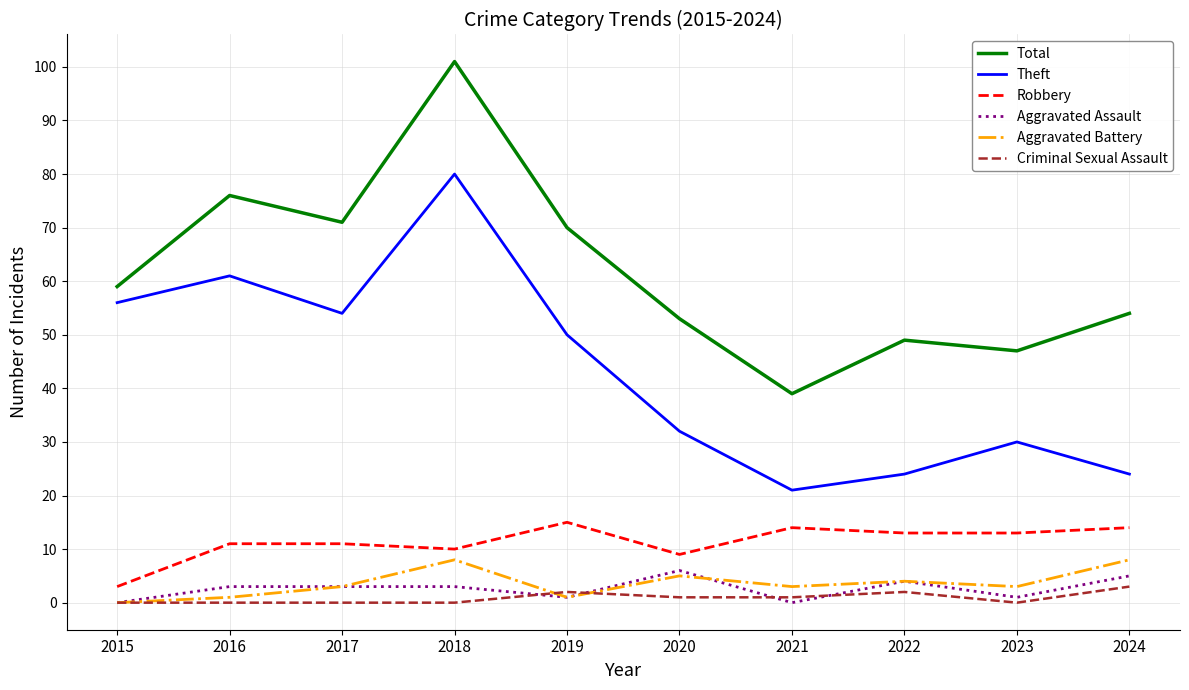

Which series has the largest total across all categories?

Total